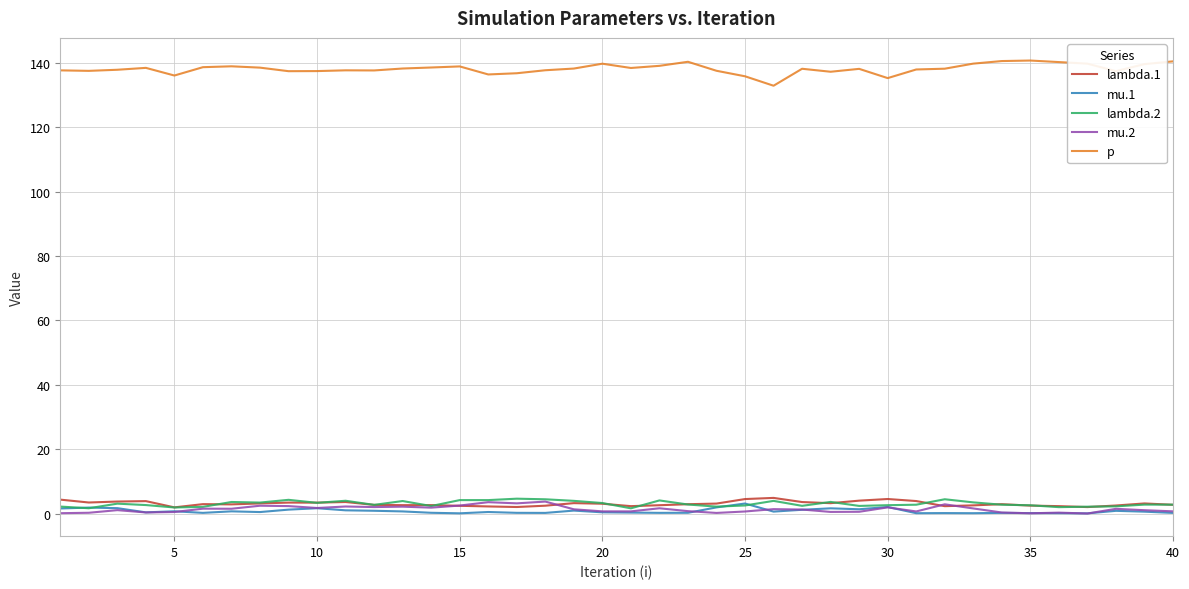

True or false: p and mu.2 cross at least once.

False